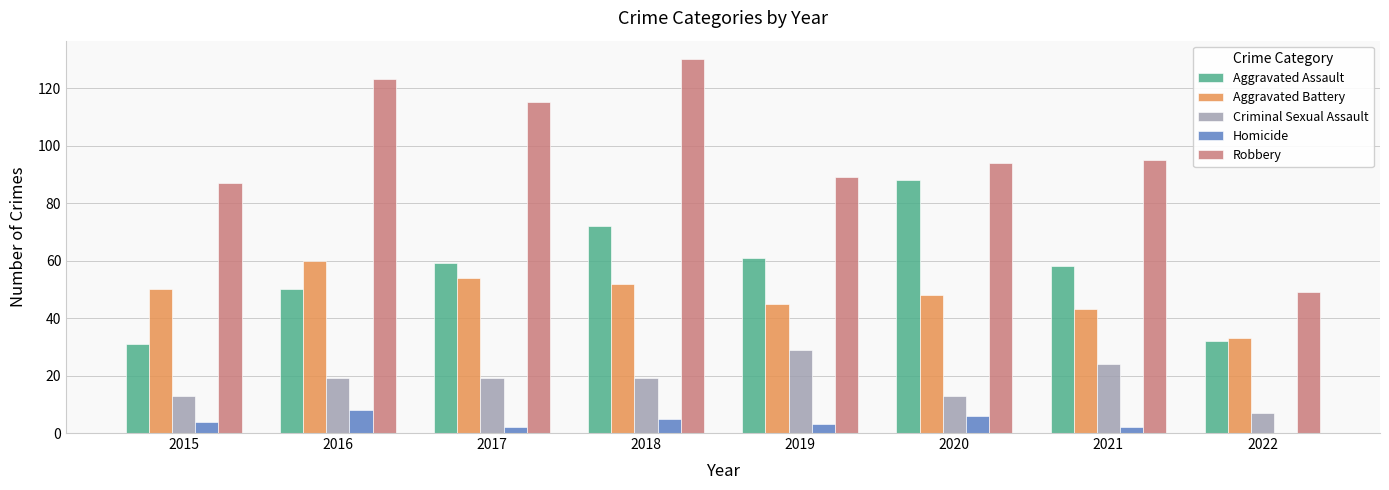

The value of Robbery at 2022 is 49. True or false?

True